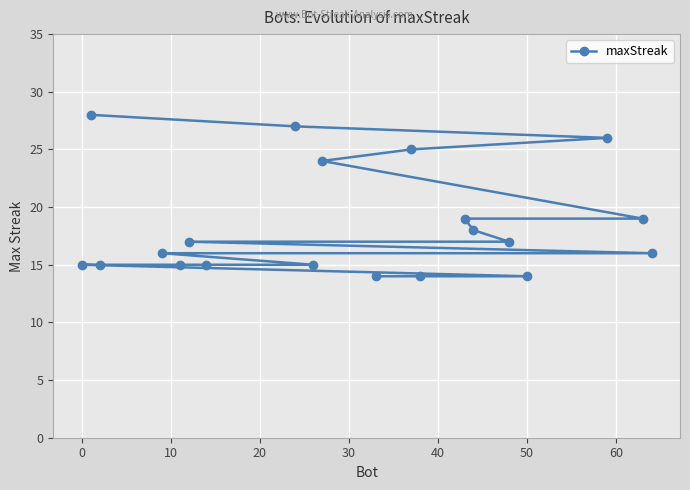

What is the difference between the maximum and minimum values?

14